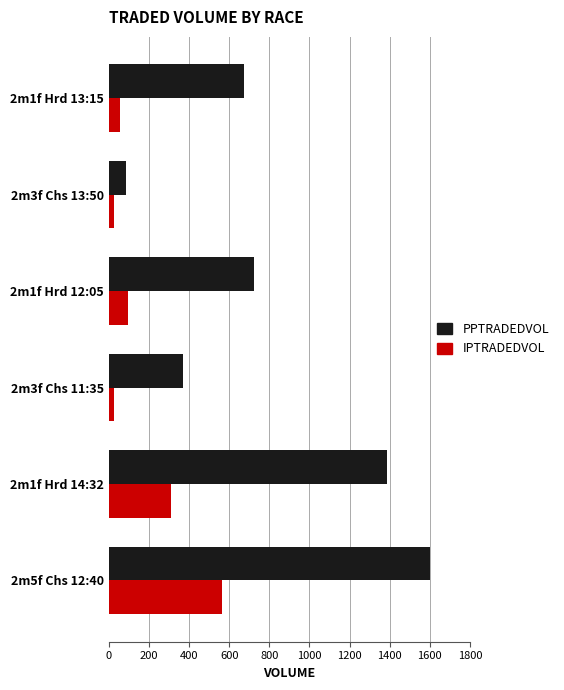

Which series has the widest spread of values?

PPTRADEDVOL